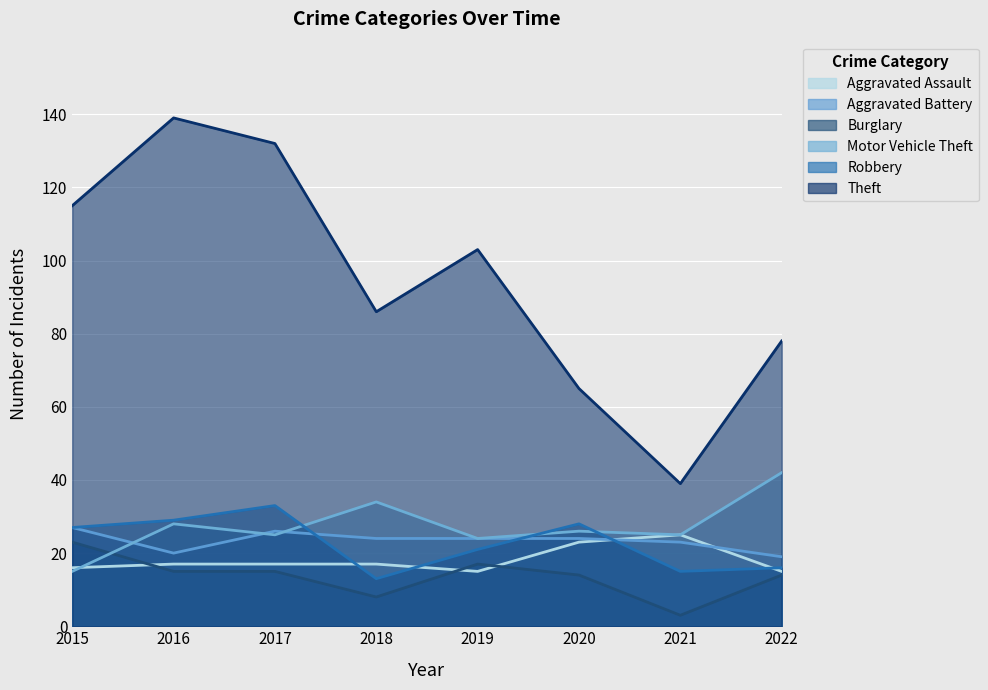

Between 2017 and 2022, which series saw the biggest shift?

Theft